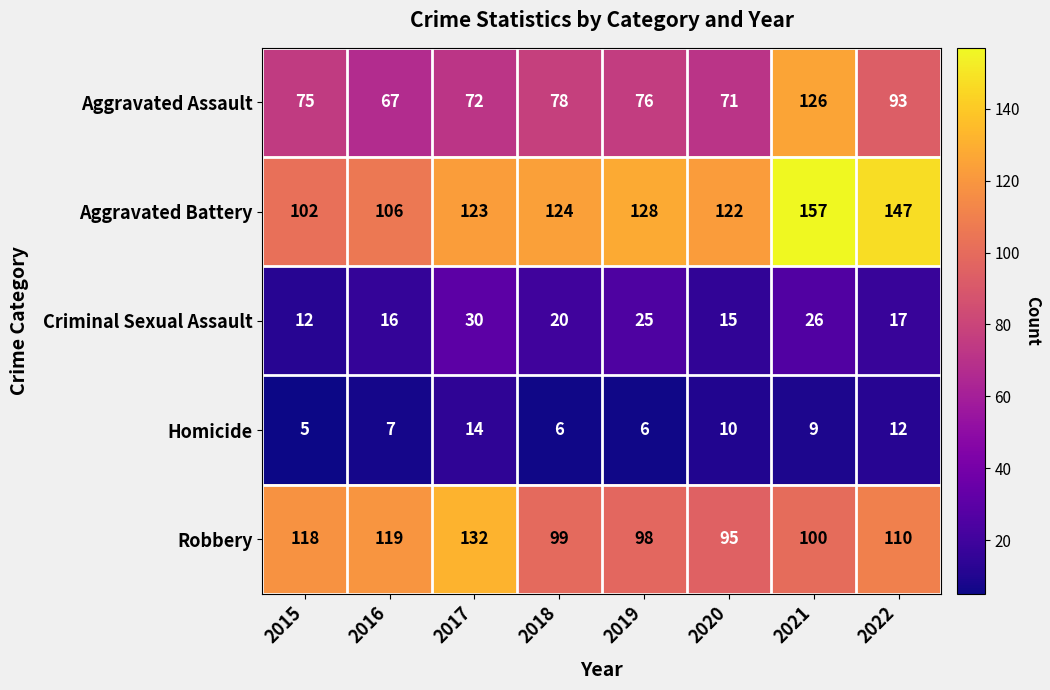

The Criminal Sexual Assault series shows 9 at 2017. True or false?

False